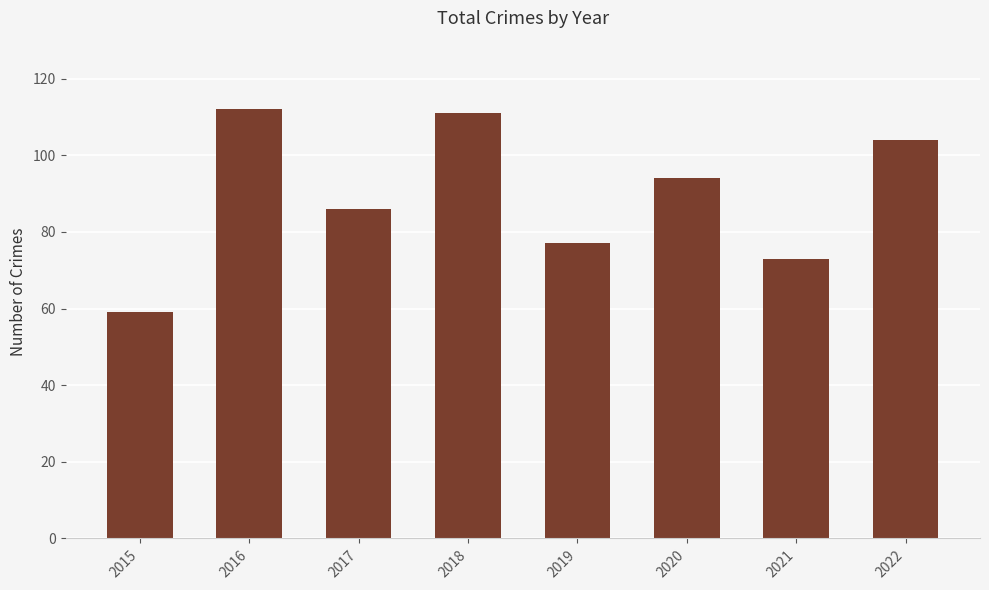

What is the difference between the maximum and minimum values?

53